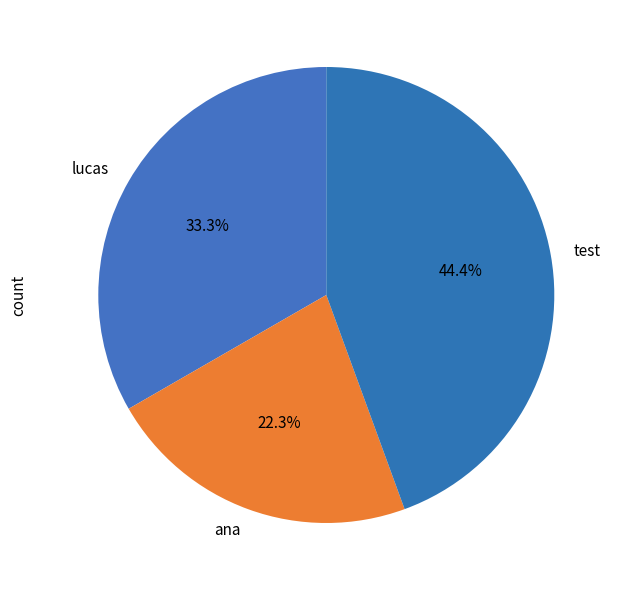

Which category has the biggest portion of the pie?

test